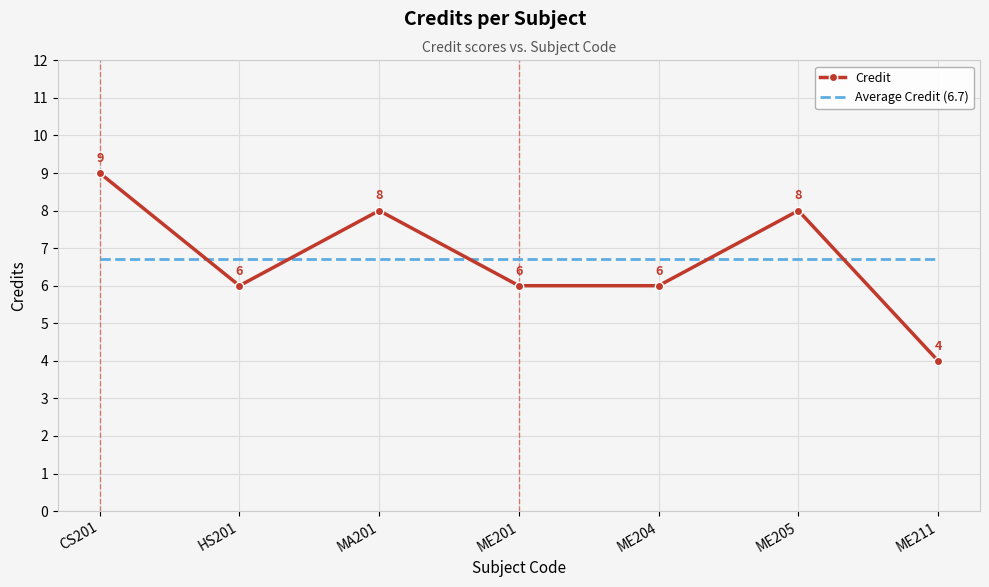

List the series in order of their peak value, lowest first.

Average Credit (6.7), Credit